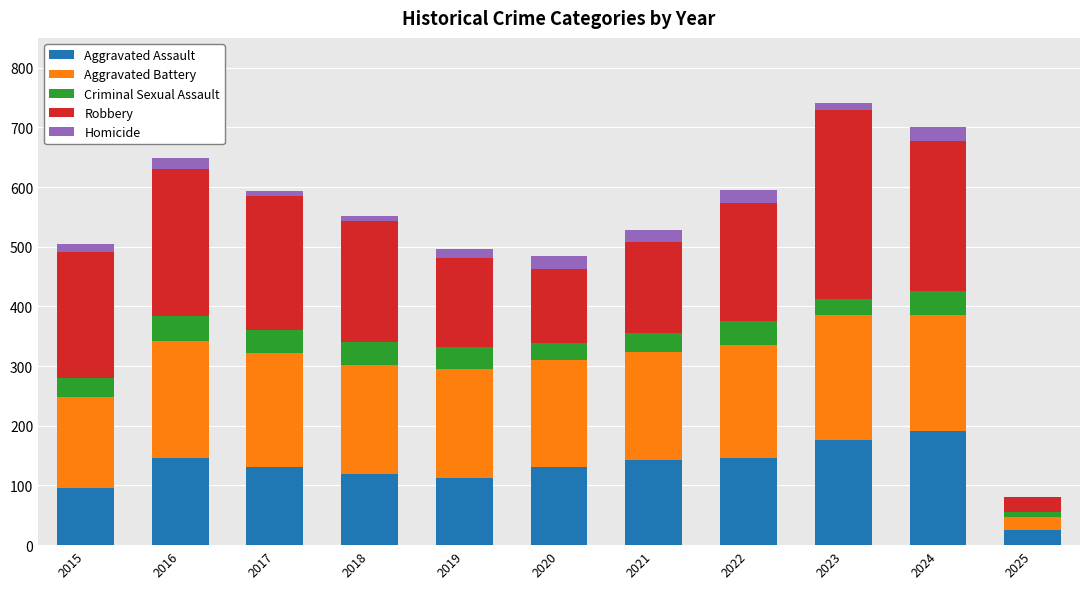

What is the total value across all series at 2024?

701